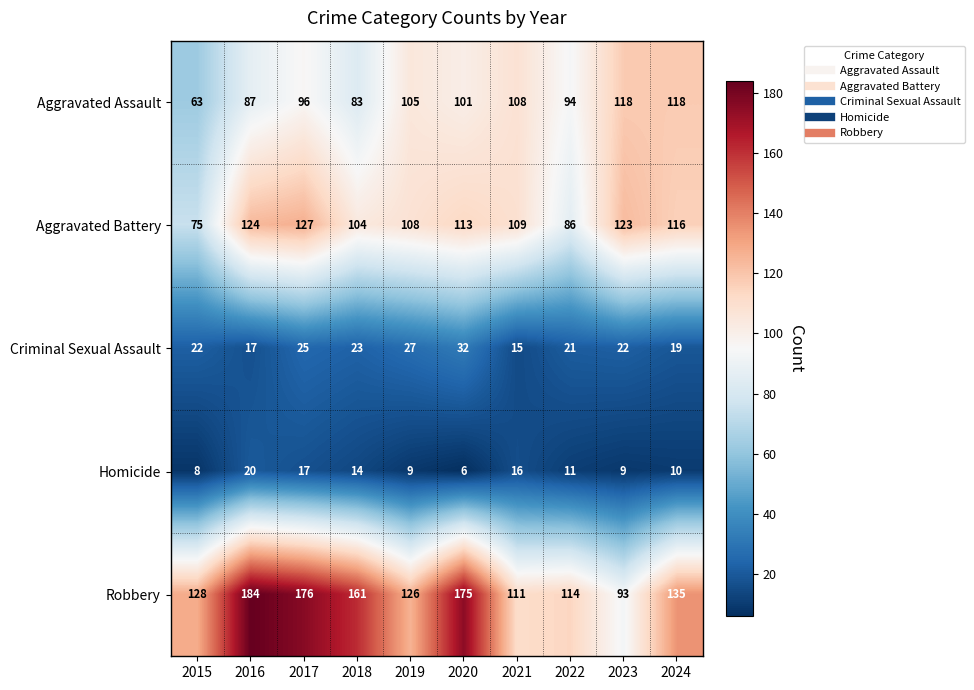

What is the average value of the Robbery series?

140